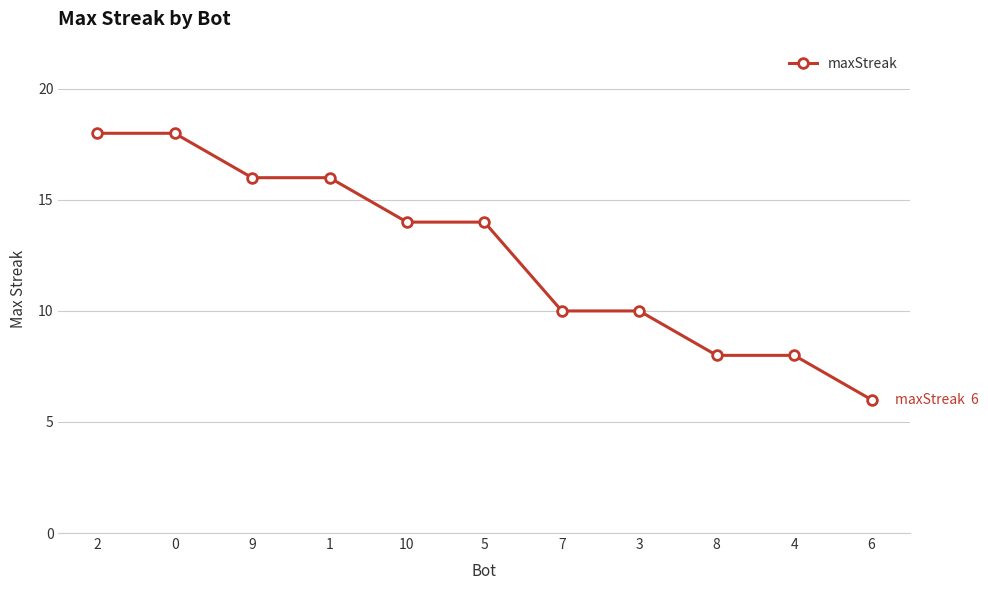

What is the minimum value shown in the chart?

6